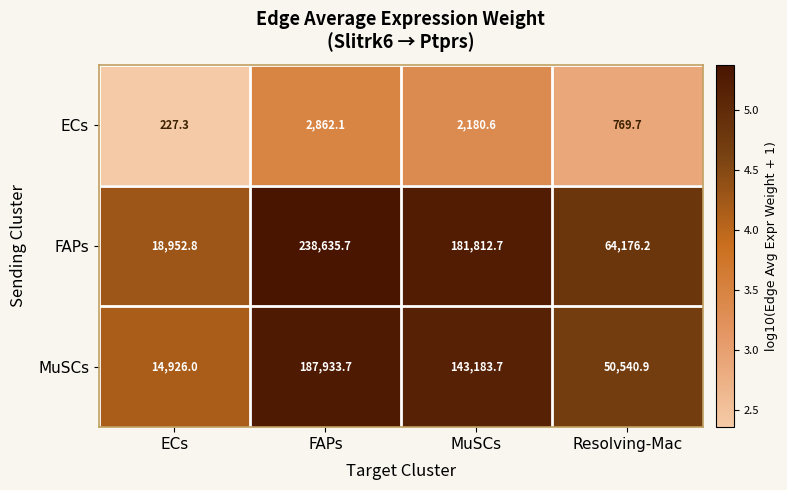

What is the difference between the second highest and second lowest values in the FAPs series?

117636.5